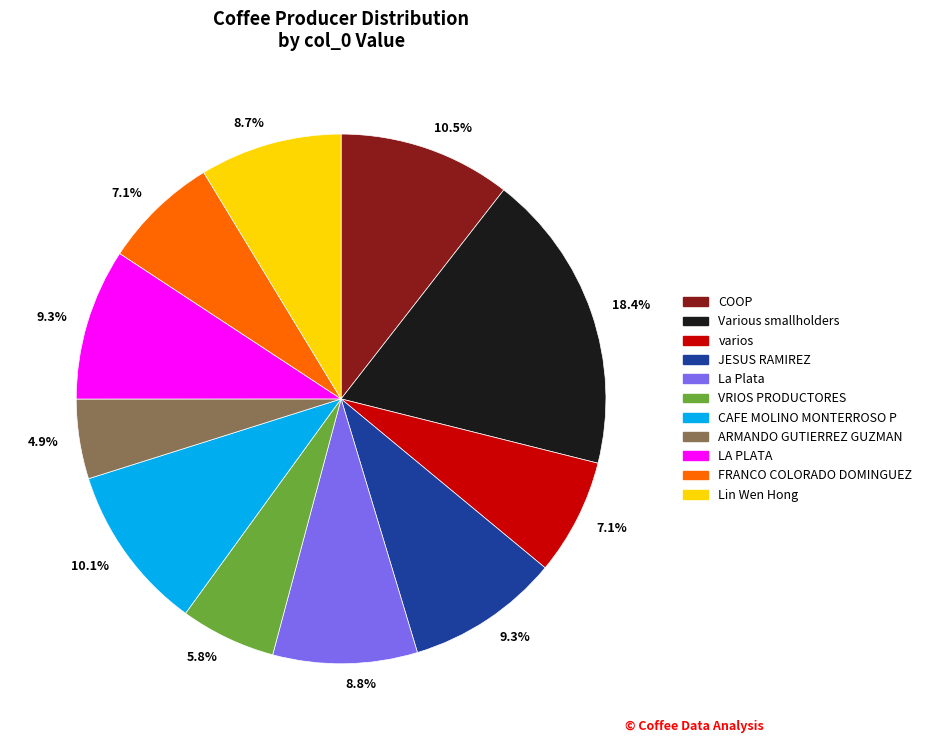

Is there a majority slice in this chart?

No